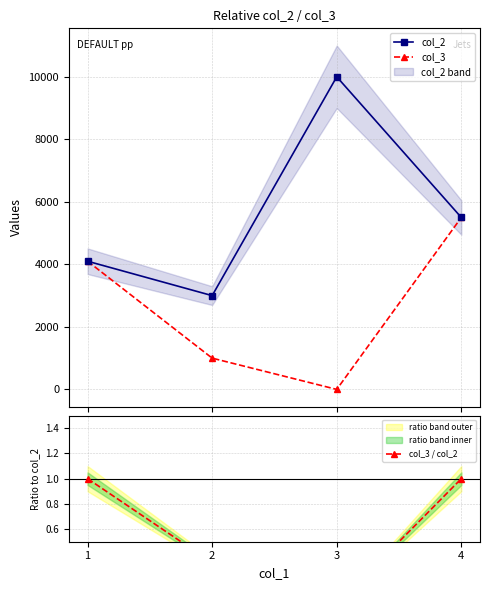

The col_2 series shows 5500.0 at 4. True or false?

True